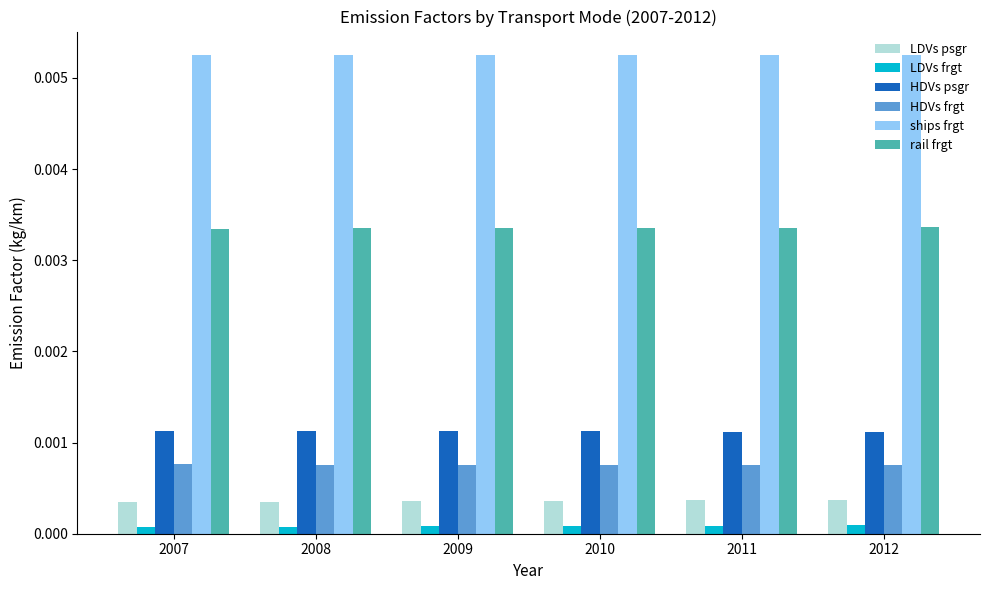

At how many categories does at least one series exceed 0?

6